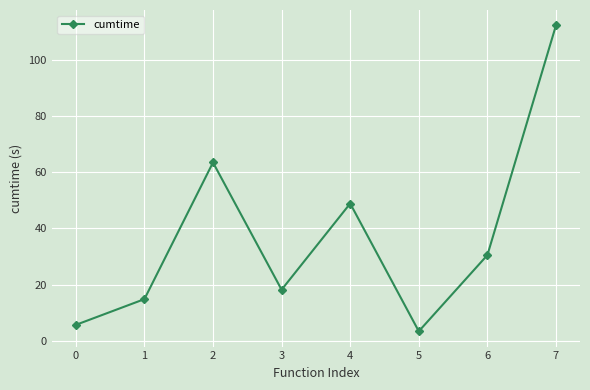

What is the value of the 4th point from the left?

18.2